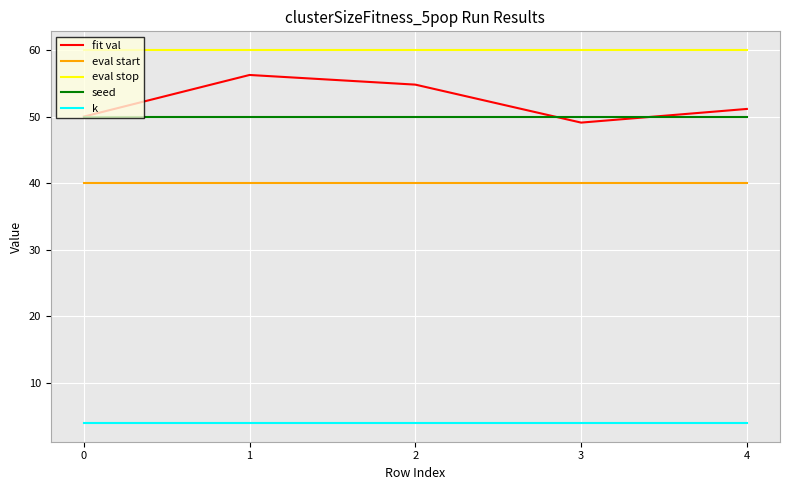

The value of fit val at 2 is 54.8. True or false?

True